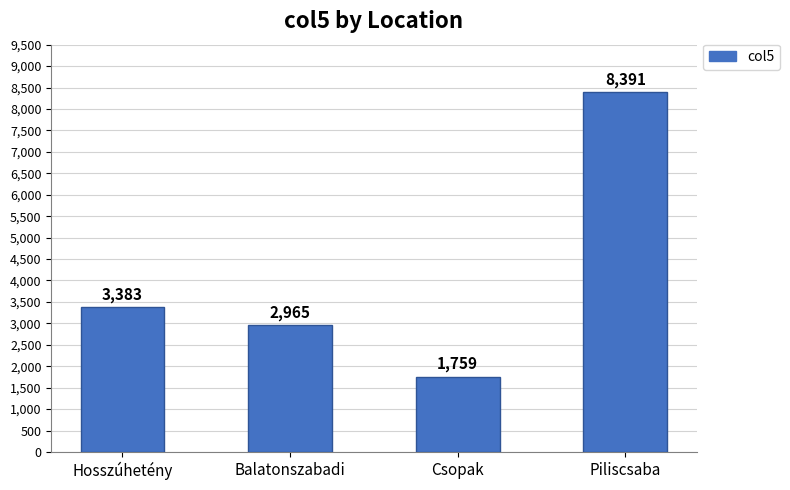

What is the sum of the values at Hosszúhetény and Csopak?

5142